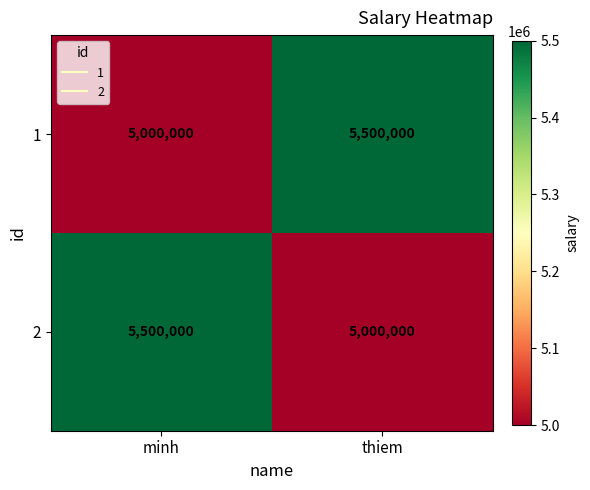

Reading right to left, extract all data points from this chart.

1: 5500000	5000000
2: 5000000	5500000